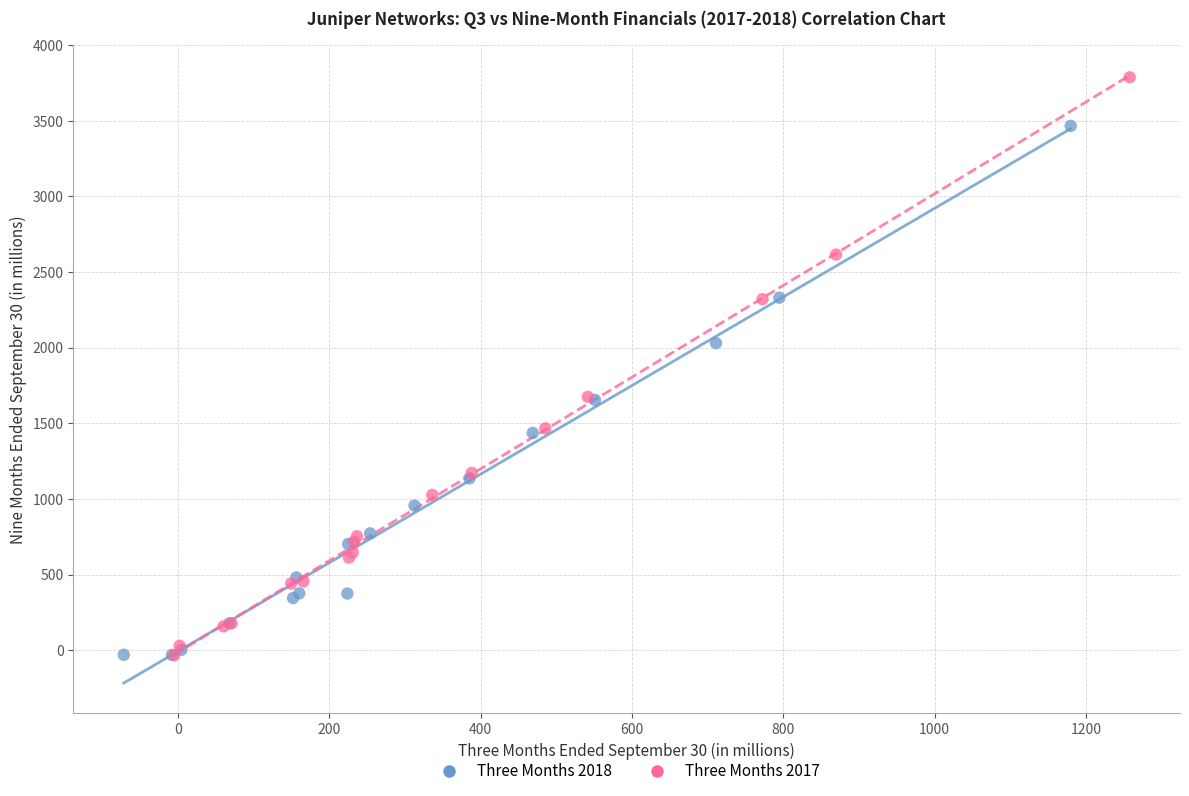

Which series has the largest Y range (max minus min)?

Three Months 2017